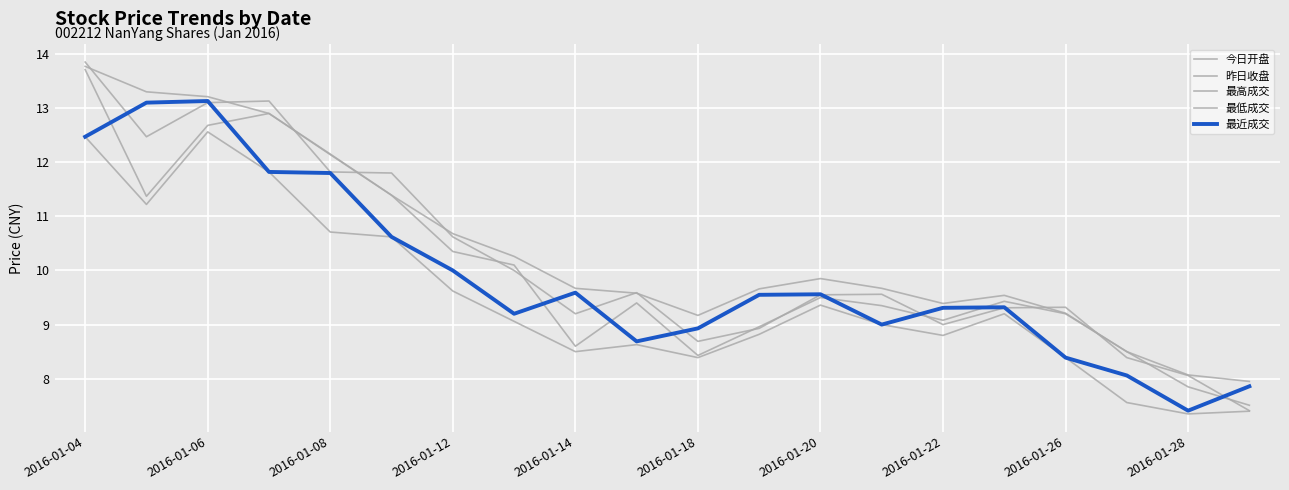

Does the chart have visible grid lines?

Yes